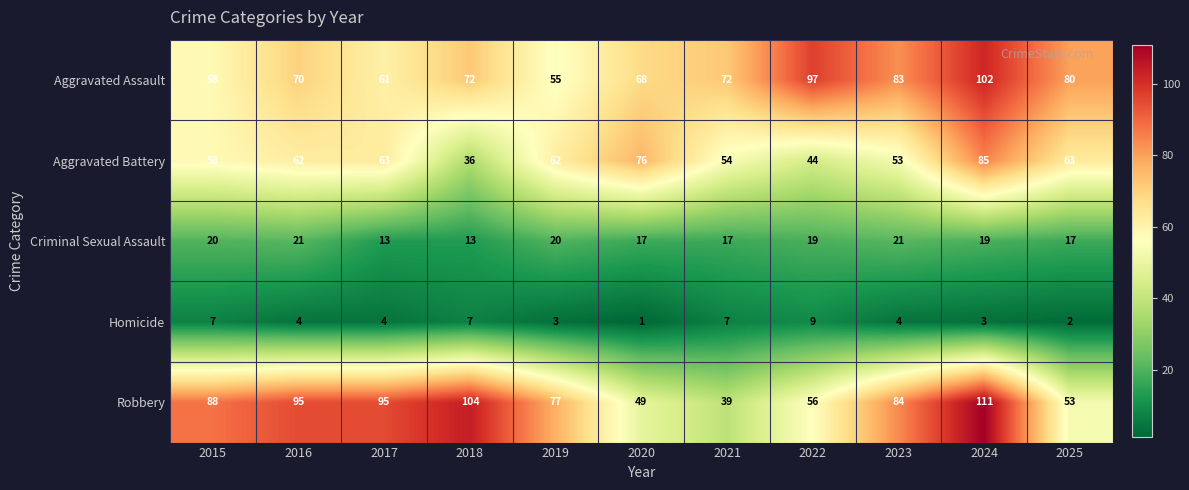

At which category is the sum across all series the highest?

2024